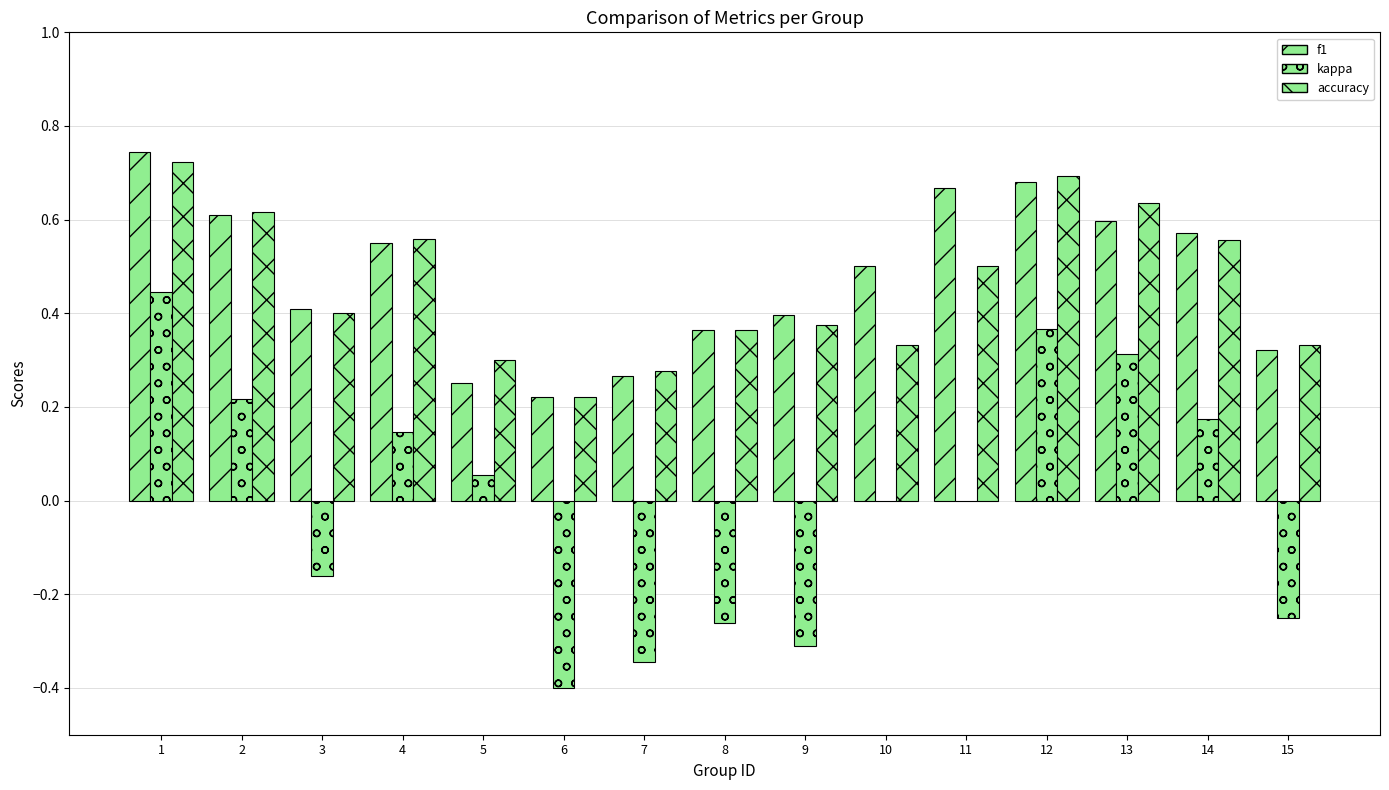

Are the bars horizontal?

No